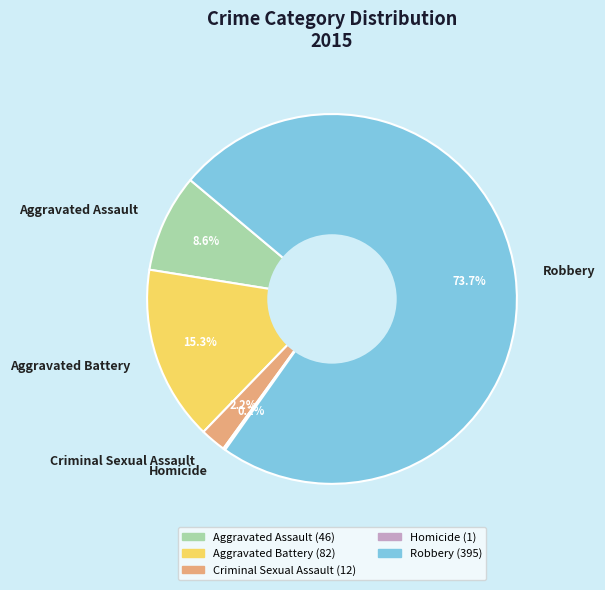

What is the ratio of the value at Criminal Sexual Assault to the value at Aggravated Assault?

0.3